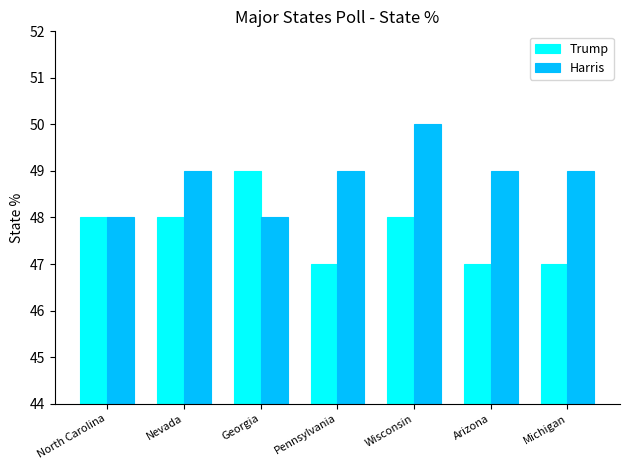

At Georgia, list the series in order from smallest to largest.

Harris, Trump